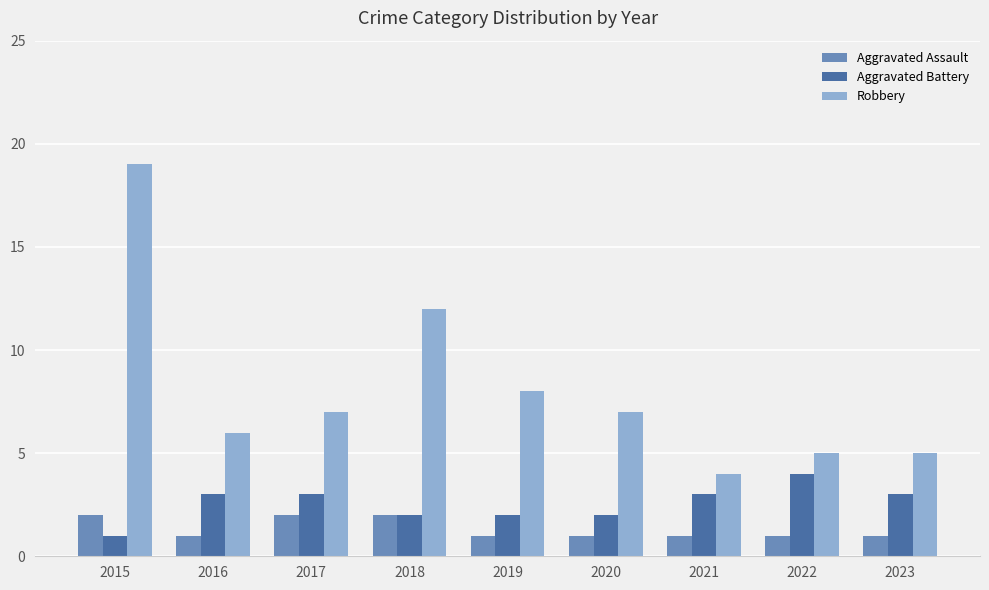

The Robbery series shows 2 at 2017. True or false?

False